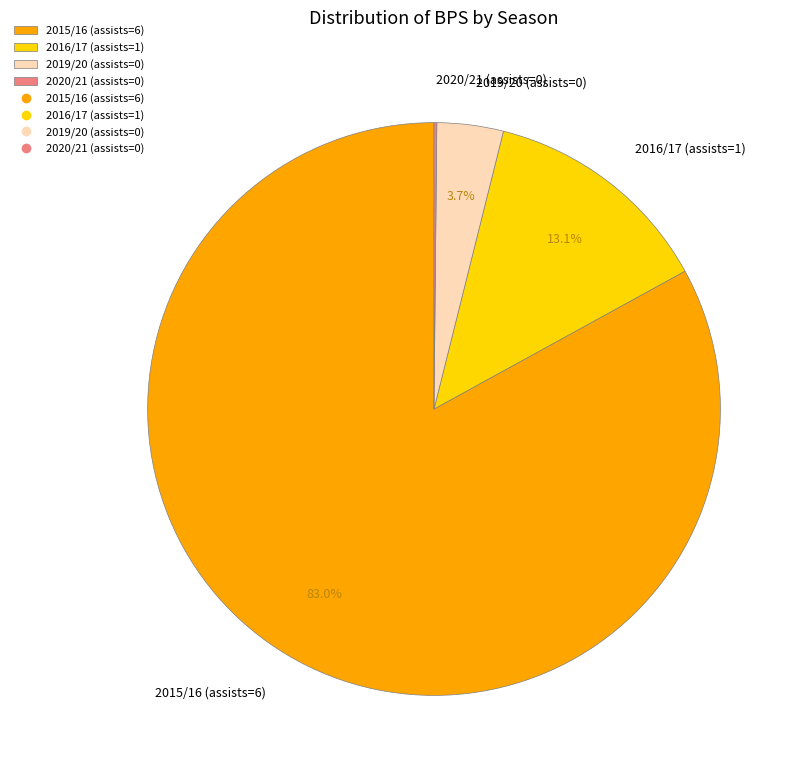

To the nearest percent, what is the difference between the largest and smallest slice percentages?

83%